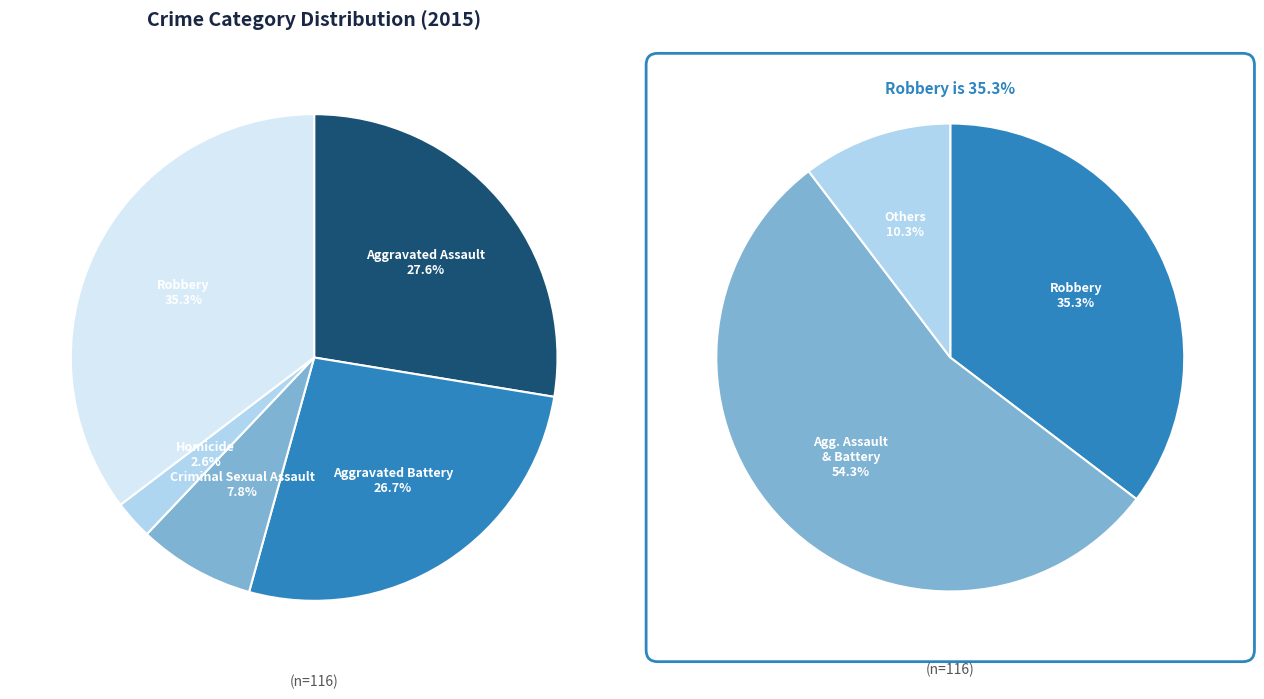

To the nearest percent, what portion does Robbery represent?

35%